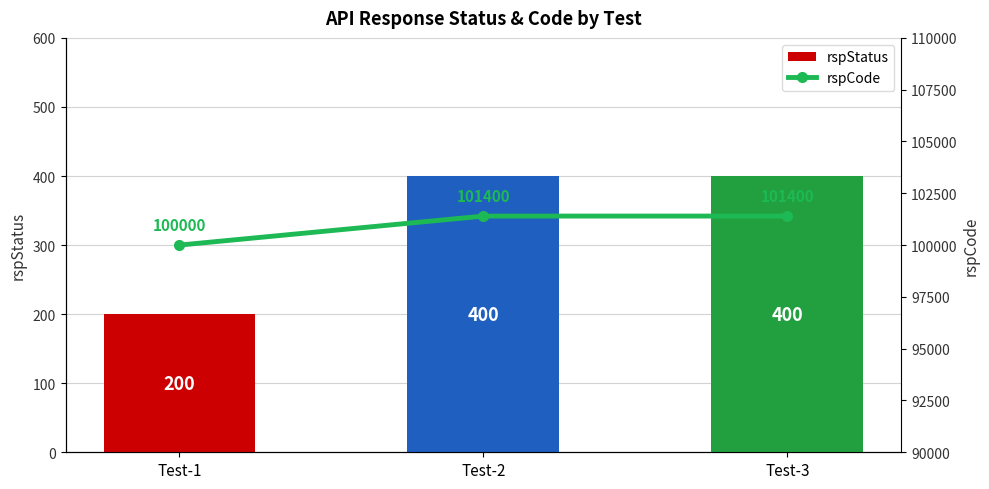

Which series changed the most between Test-1 and Test-3?

rspCode